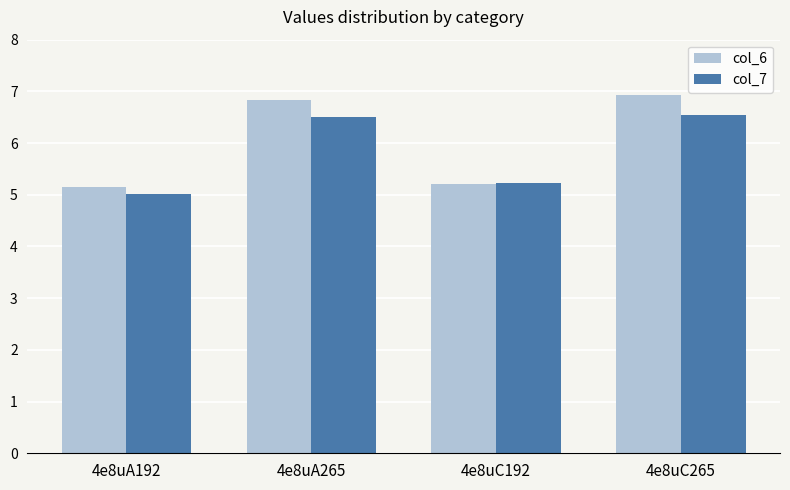

The col_6 series shows 5.2 at 4e8uA192. True or false?

True